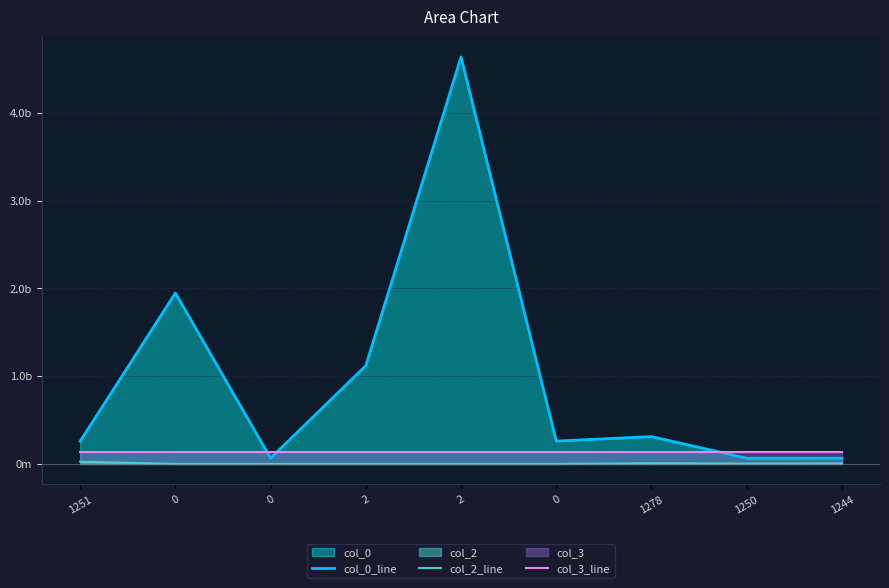

At which label does col_3_line reach its minimum?

1251